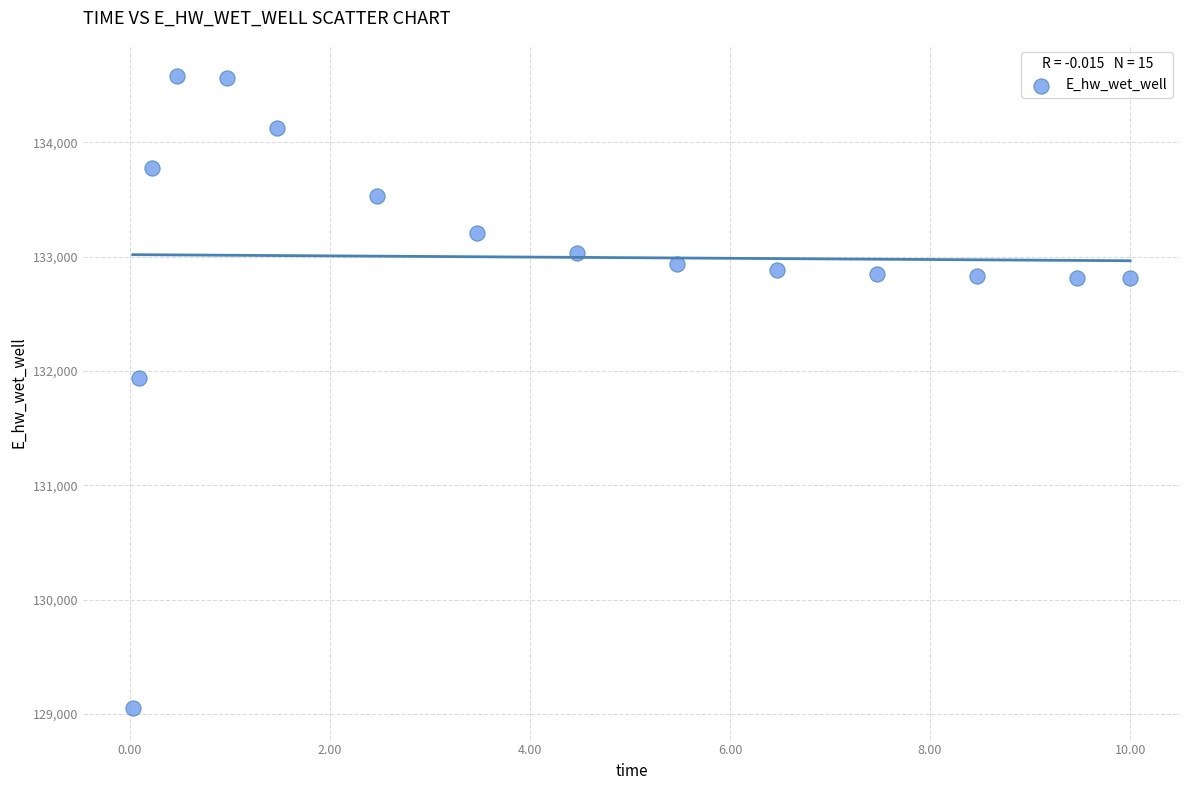

What Y value in the scatter plot is closest to 131814?

131934.5